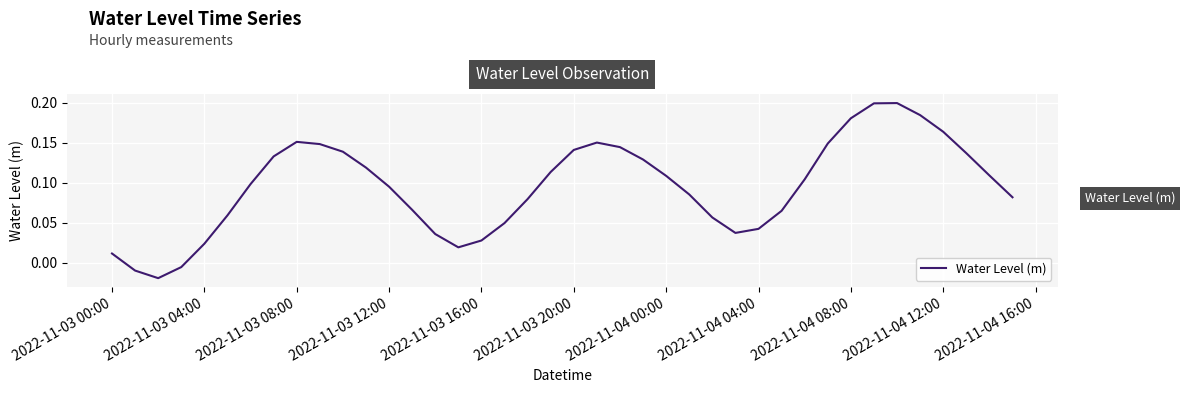

How many values are below zero?

3